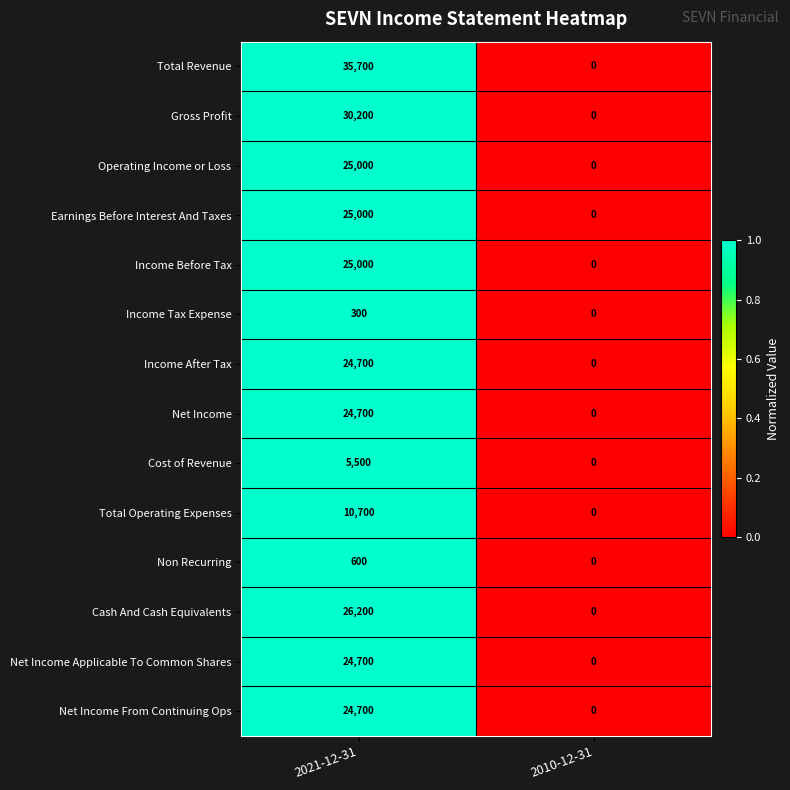

What is the sum of the Operating Income or Loss values at 2010-12-31 and 2021-12-31?

25000